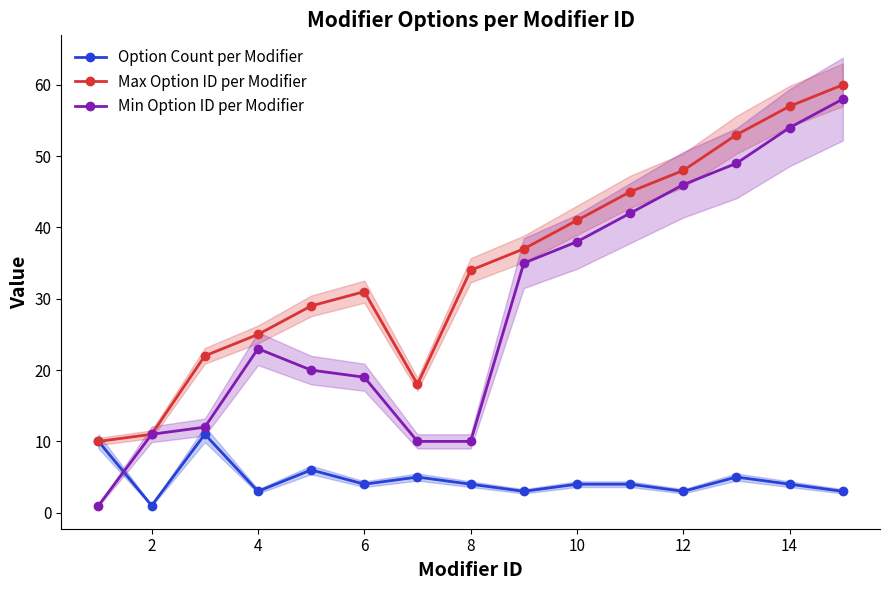

Count the Option Count per Modifier values in the range 3 to 5.

11